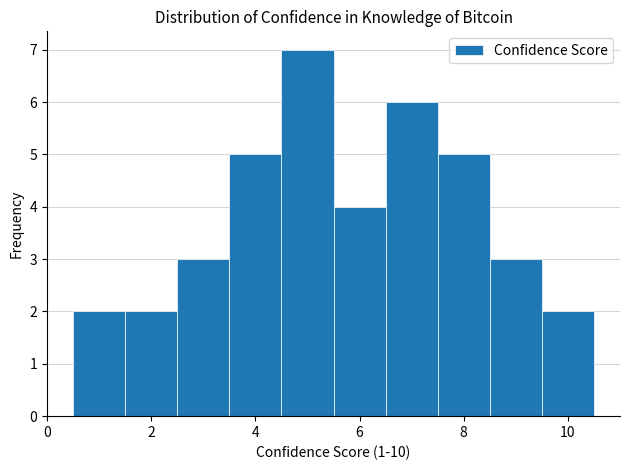

Reading left to right, transcribe this chart: for each bar, give the range it covers on the x-axis and its height. Neither the bar edges nor the heights are printed on the chart, so give them approximately, as read against the axes.

0.5 to 1.5: 2
1.5 to 2.5: 2
2.5 to 3.5: 3
3.5 to 4.5: 5
4.5 to 5.5: 7
5.5 to 6.5: 4
6.5 to 7.5: 6
7.5 to 8.5: 5
8.5 to 9.5: 3
9.5 to 10.5: 2